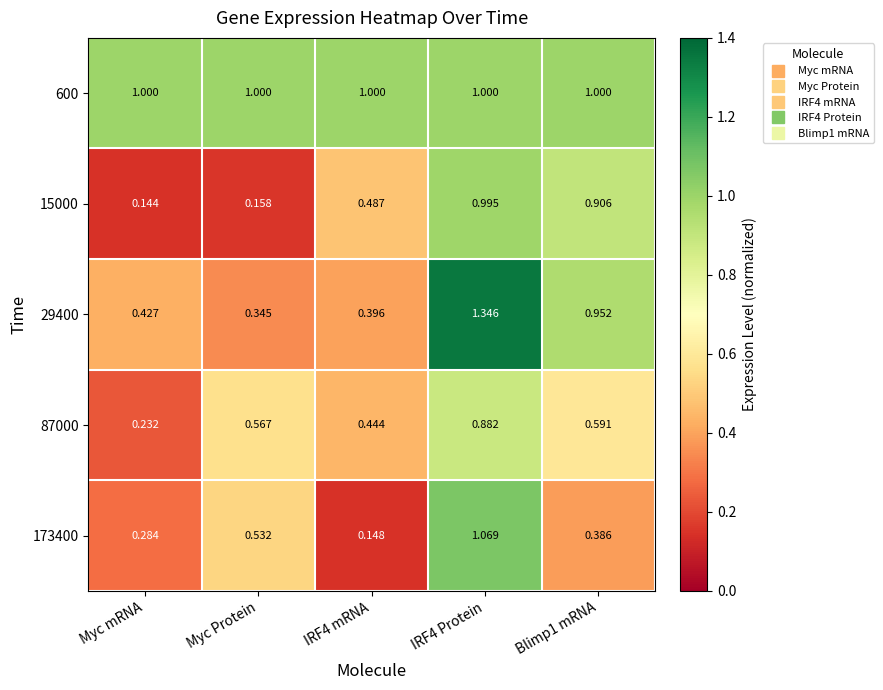

Where is 29400 nearest to the value 0?

Myc Protein